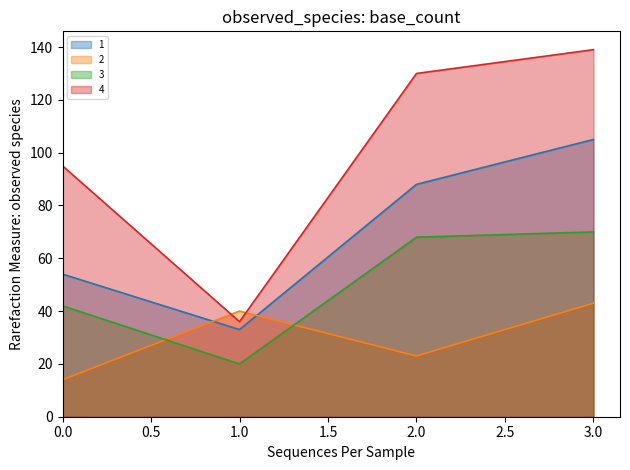

How many 1 values are between 54 and 105?

3